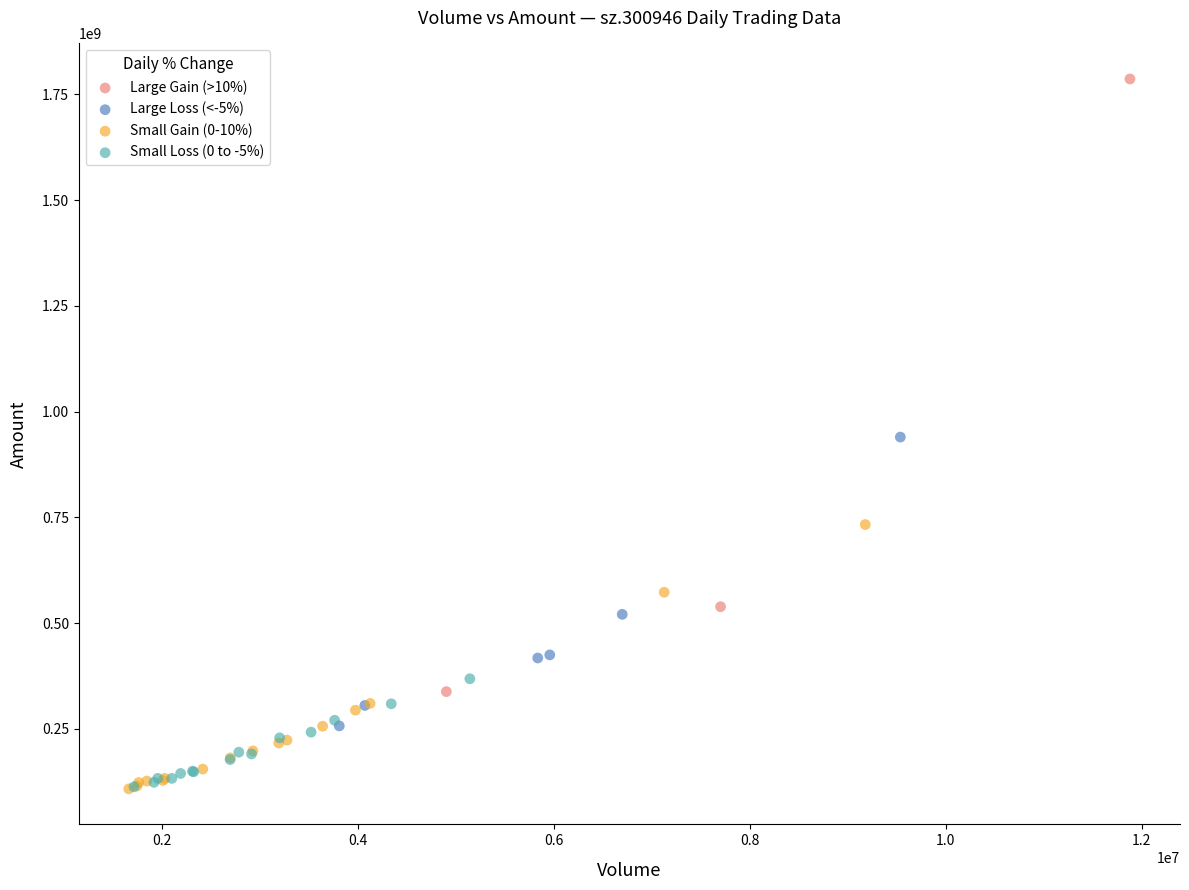

Which series has the largest Y range (max minus min)?

Large Gain (>10%)